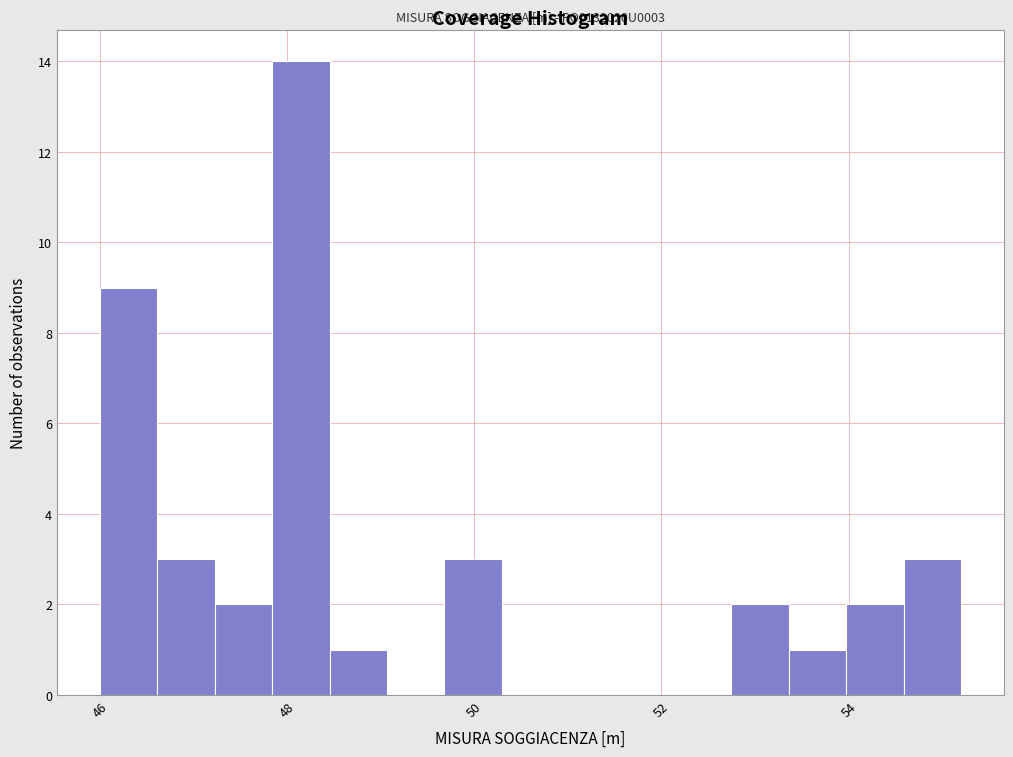

Around what value on the x-axis is the tallest bar? Give the approximate position of its centre, as read against the axis.

48.2